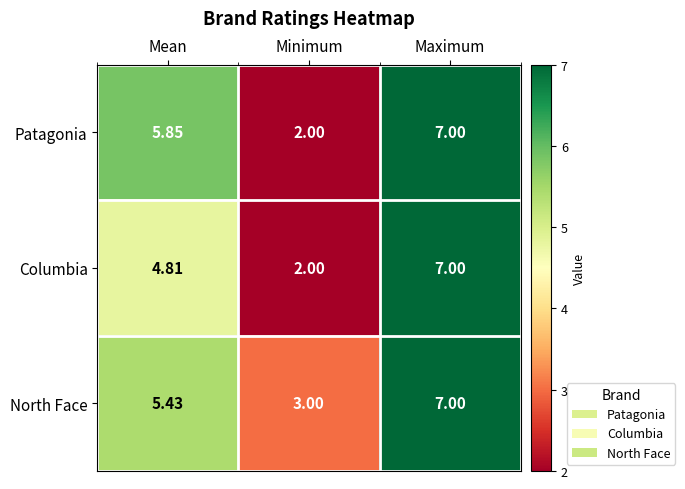

At which label does Columbia reach its minimum?

Minimum